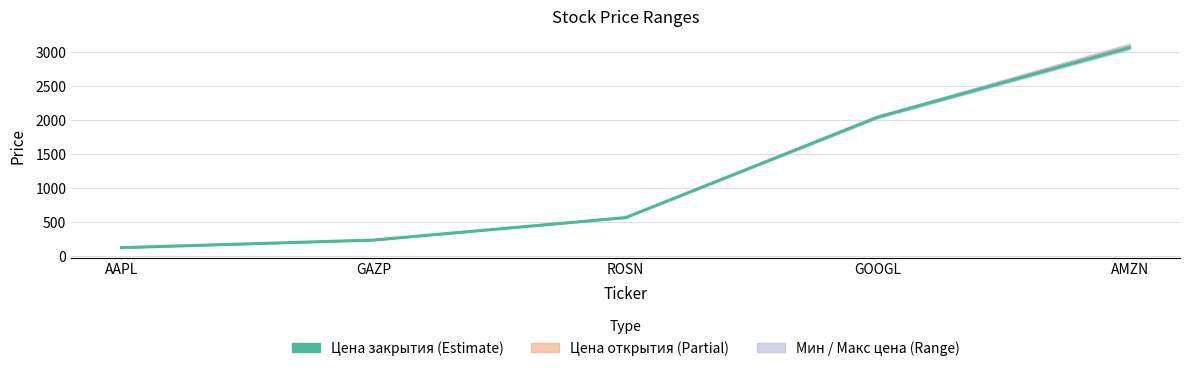

Reading left to right, list all the values displayed in this chart.

AAPL=120.0	GAZP=231.7	ROSN=561.1	GOOGL=2036.2	AMZN=3057.6